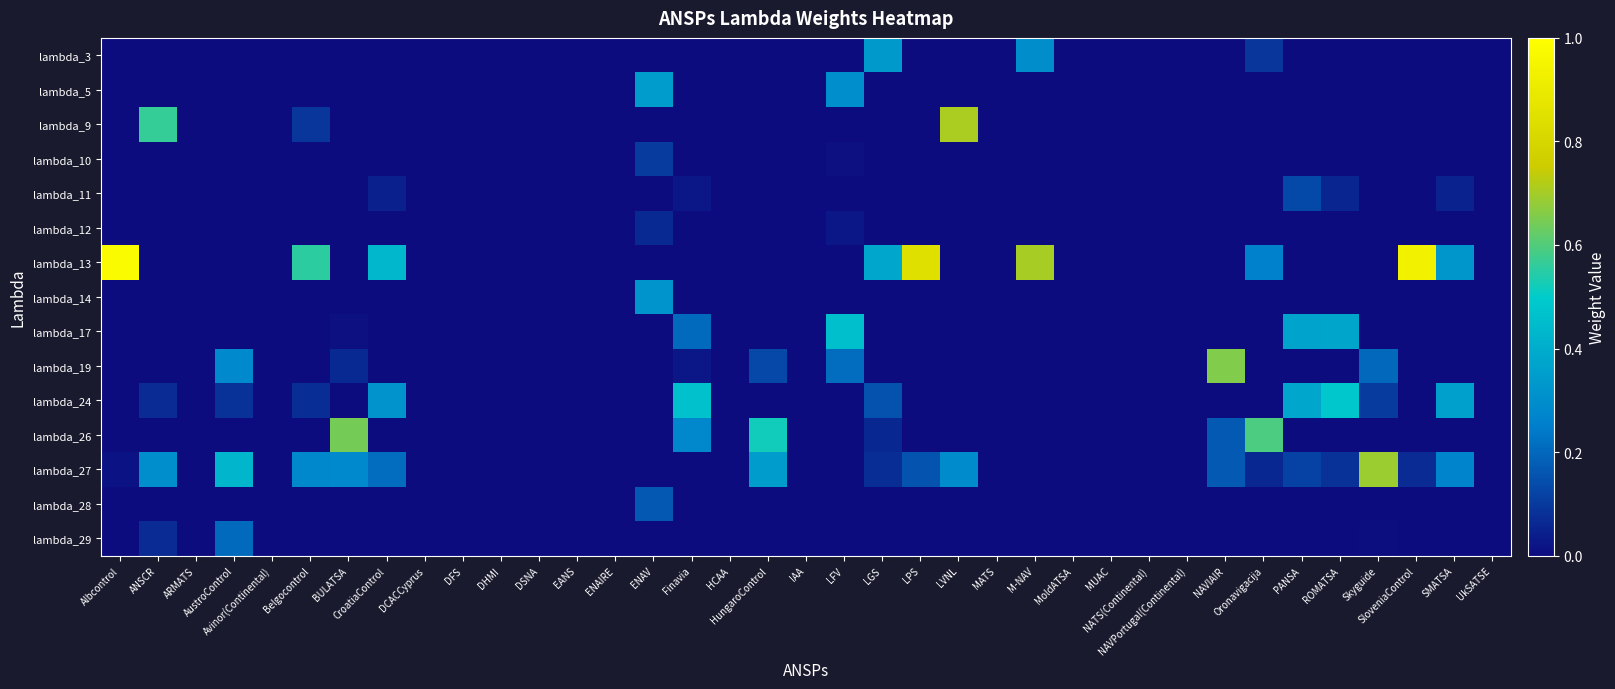

Which series has the largest total across all categories?

lambda_13